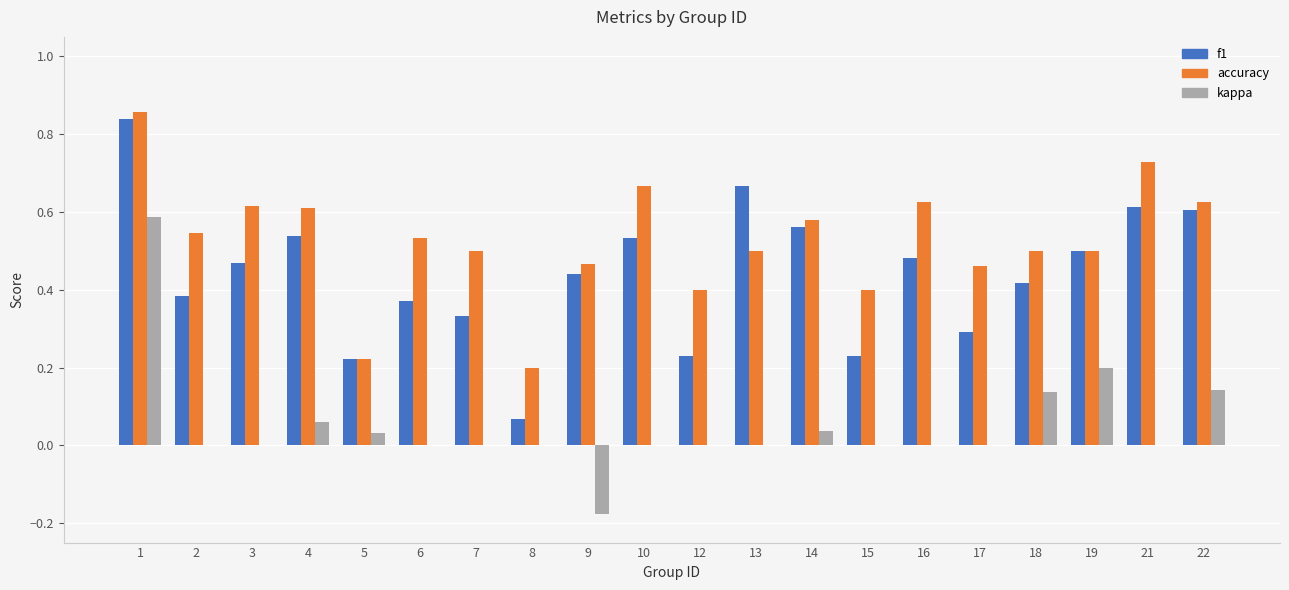

Which series changed the most between 9 and 22?

kappa